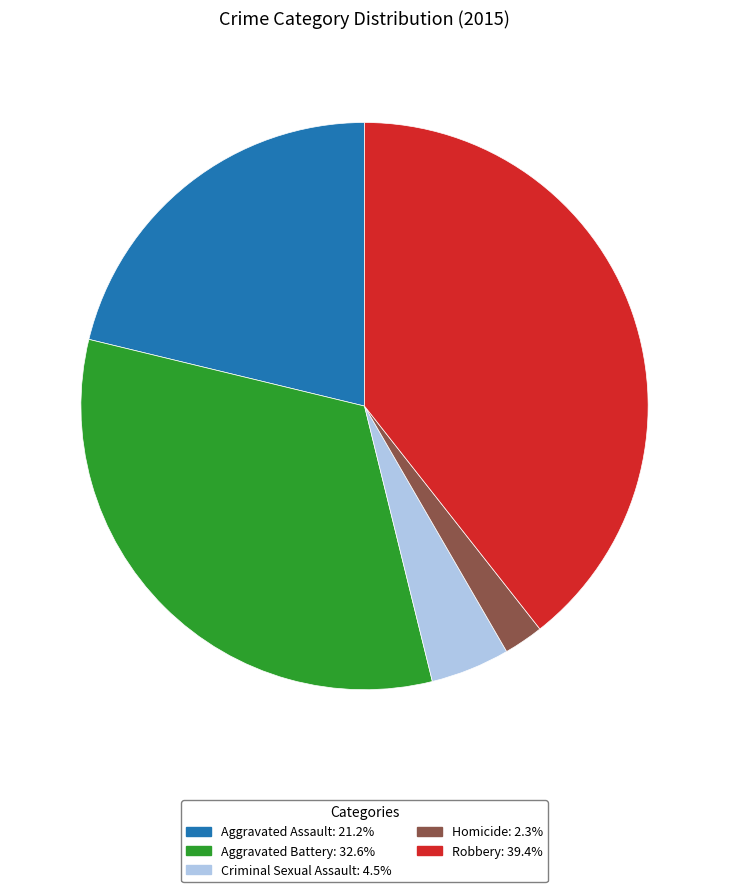

What is the ratio of the value at Aggravated Assault to the value at Aggravated Battery?

0.7